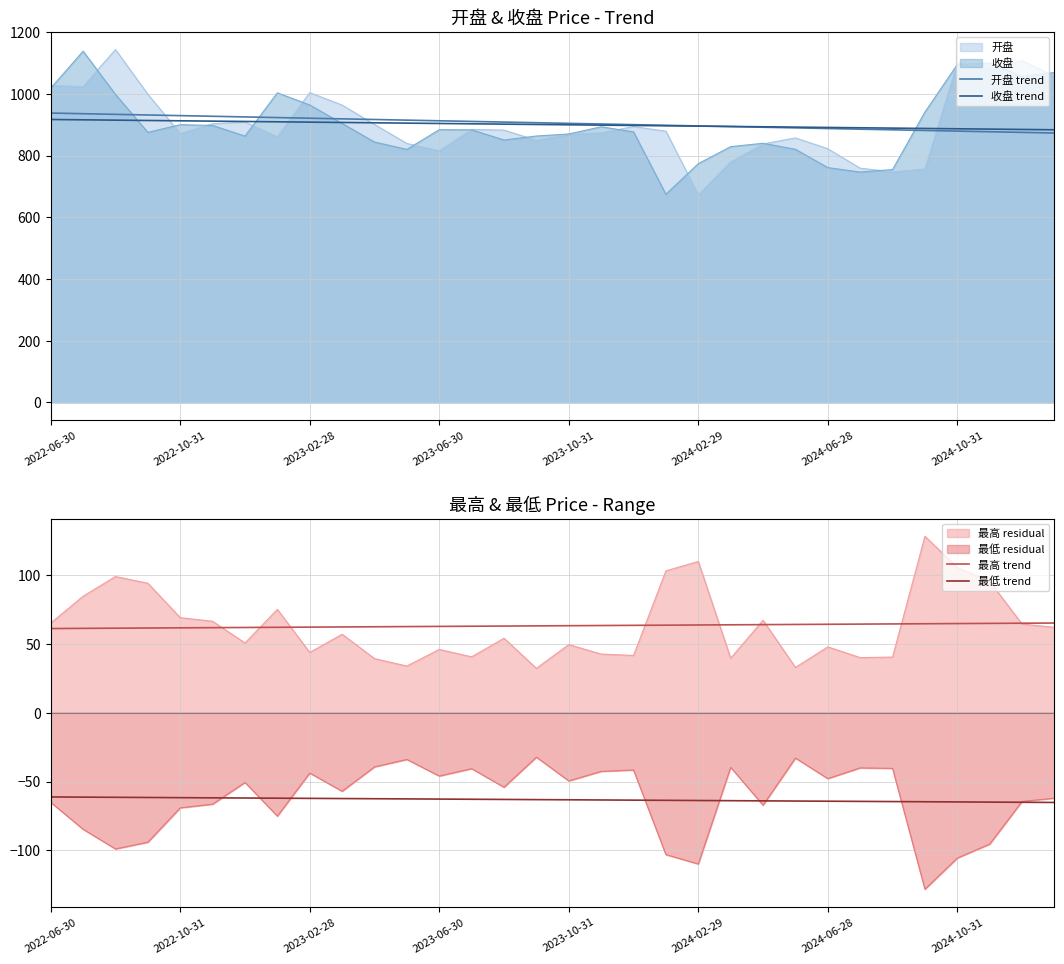

Count the number of categories in the chart.

32